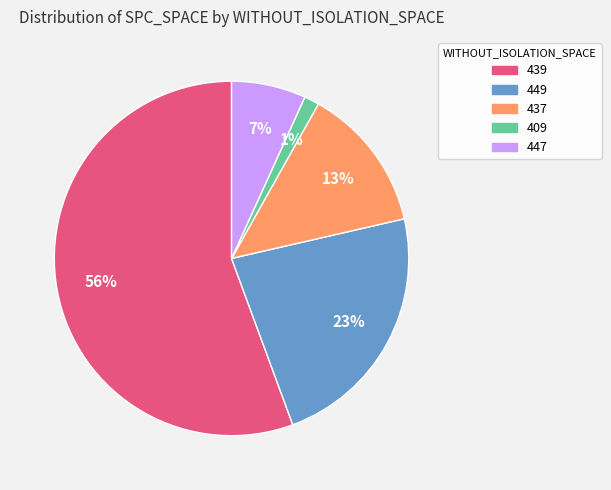

Does any single category account for the majority?

Yes